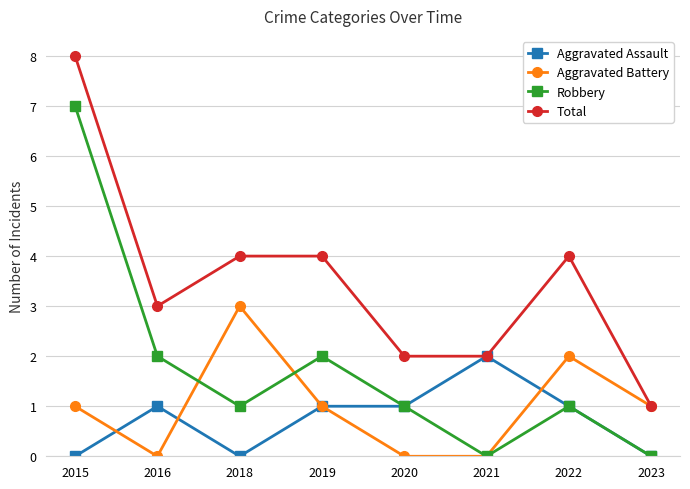

What is the maximum value shown in the chart?

8